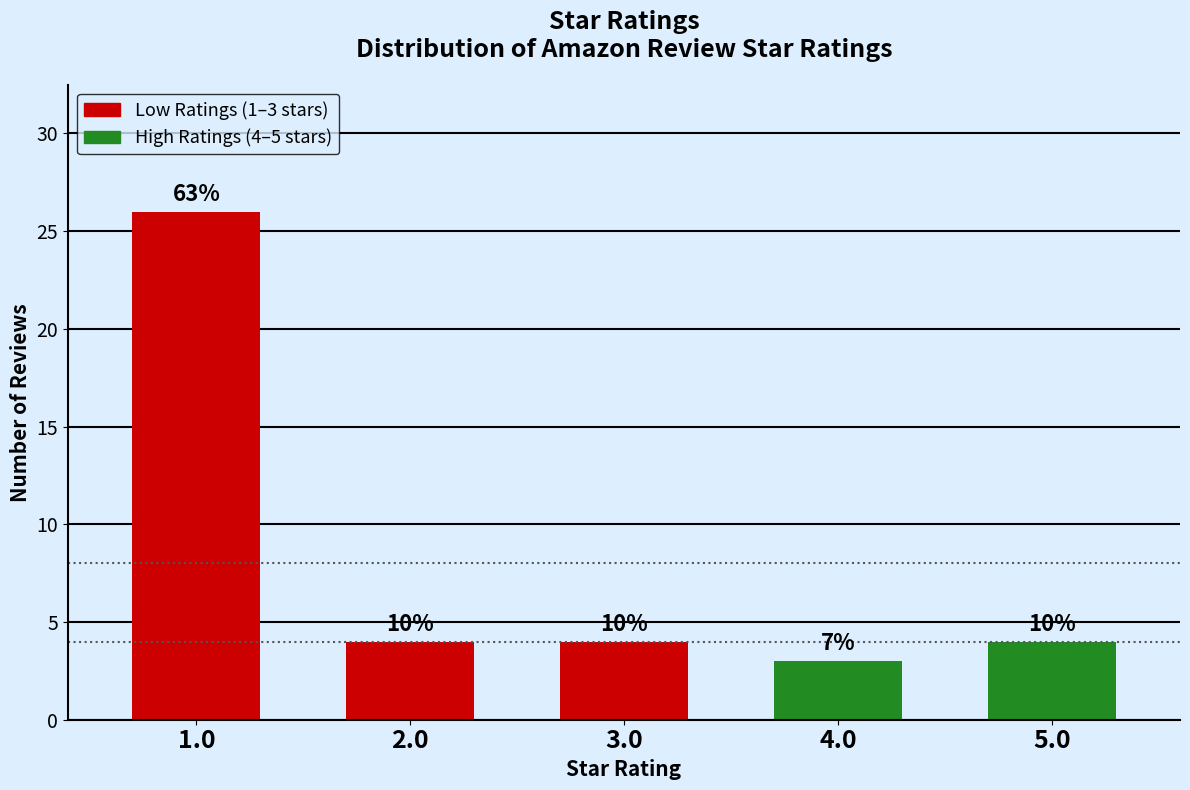

Between 1.0 and 2.0, which is larger?

1.0